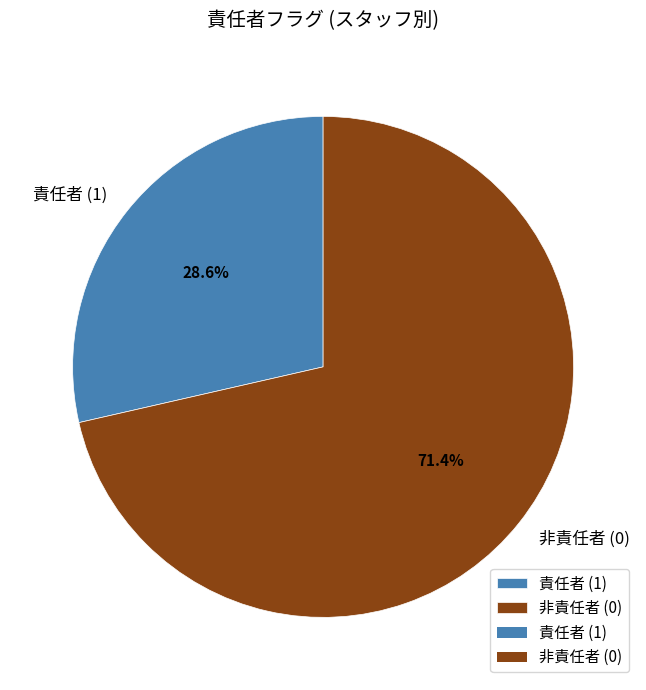

Which category has the biggest portion of the pie?

非責任者 (0)